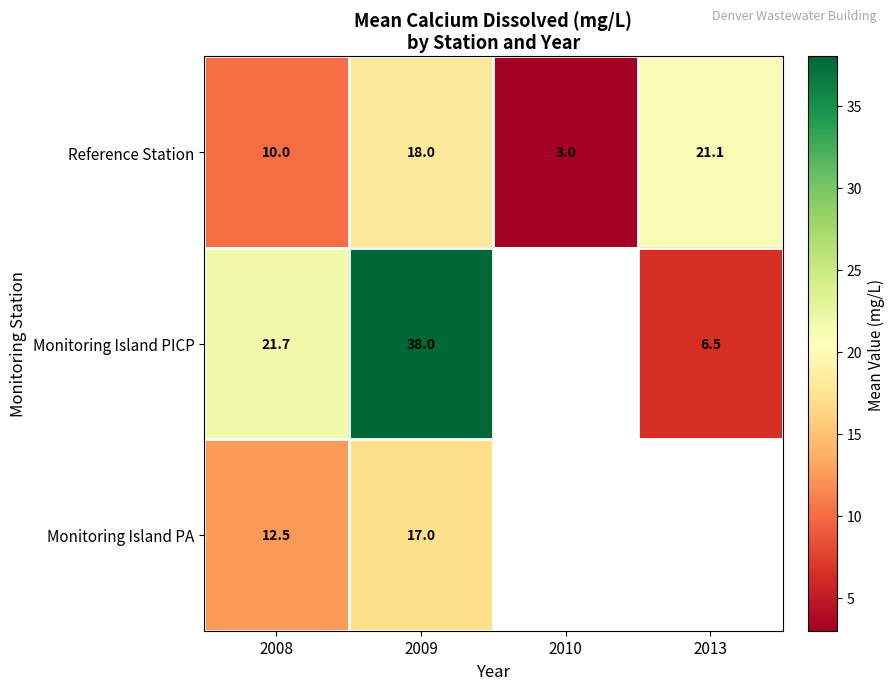

Rank the series at 2009 from highest to lowest value.

Monitoring Island PICP, Reference Station, Monitoring Island PA